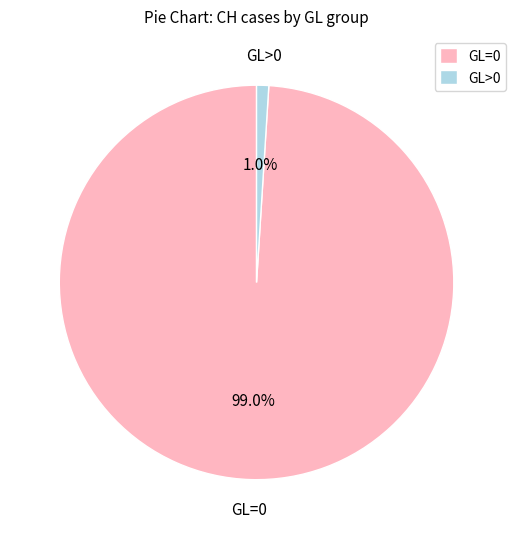

Which category accounts for the majority?

GL=0